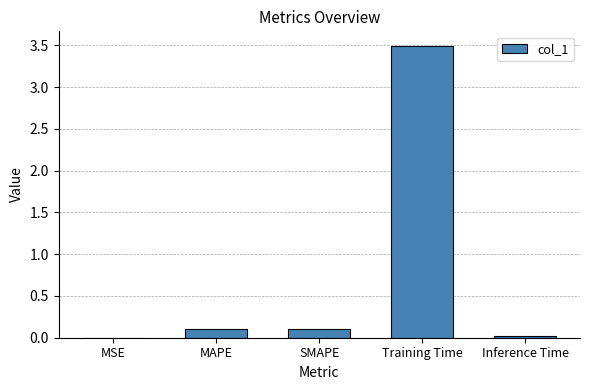

What is the change in value from SMAPE to Training Time?

+3.4